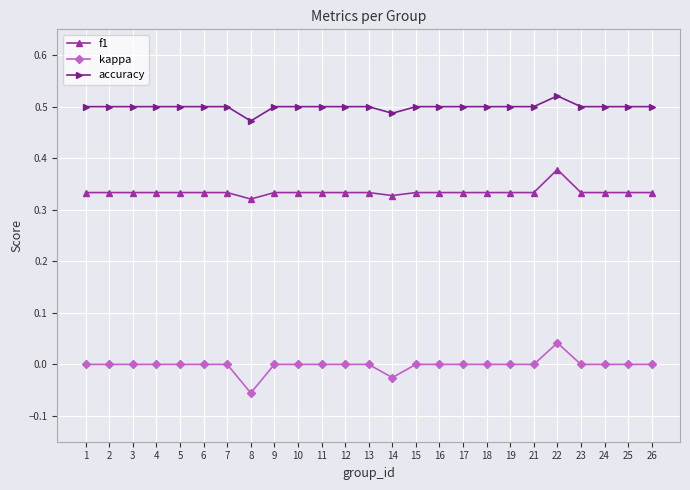

True or false: f1 and kappa cross at least once.

False